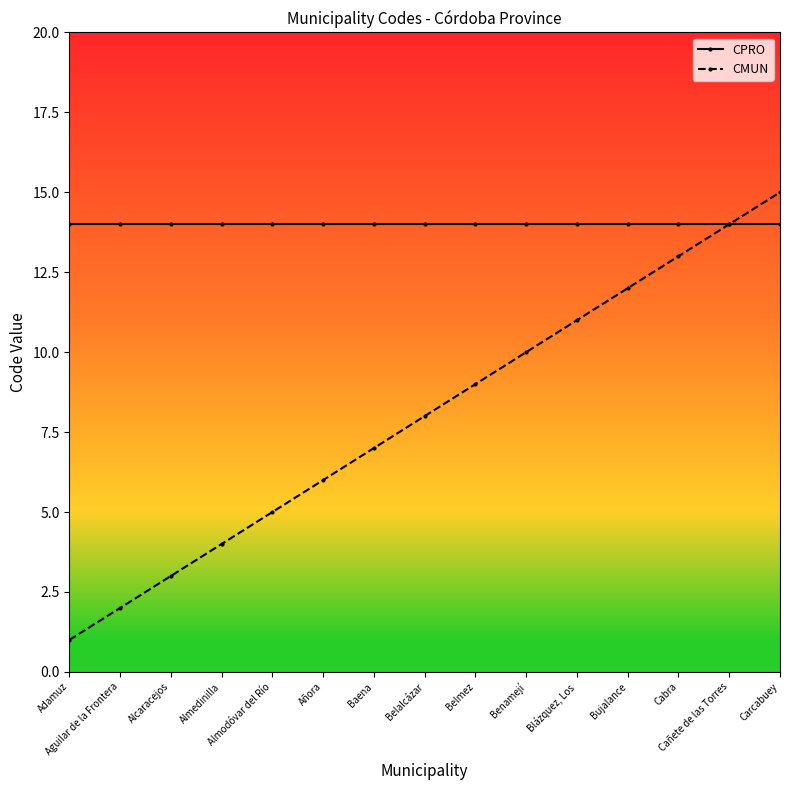

What is the value of the CPRO point at the 9th from the left?

14